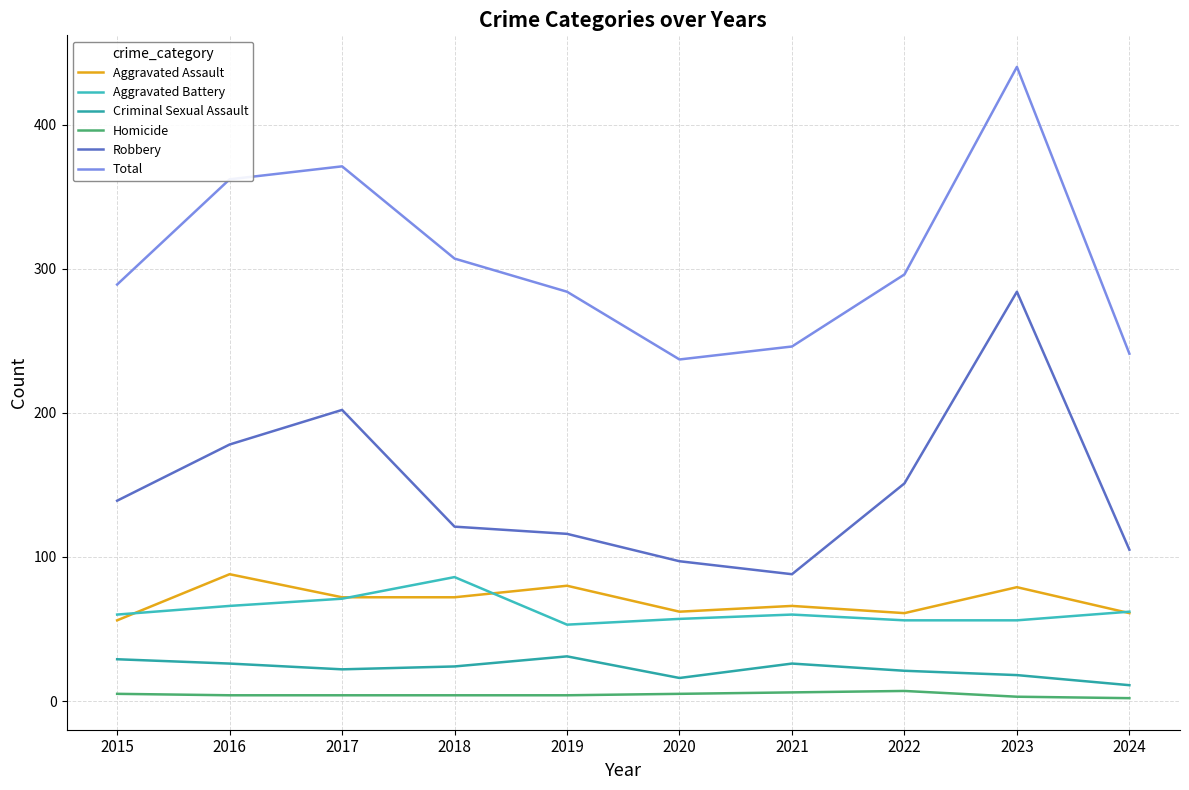

What is the difference between the Aggravated Assault values at 2023 and 2017?

7